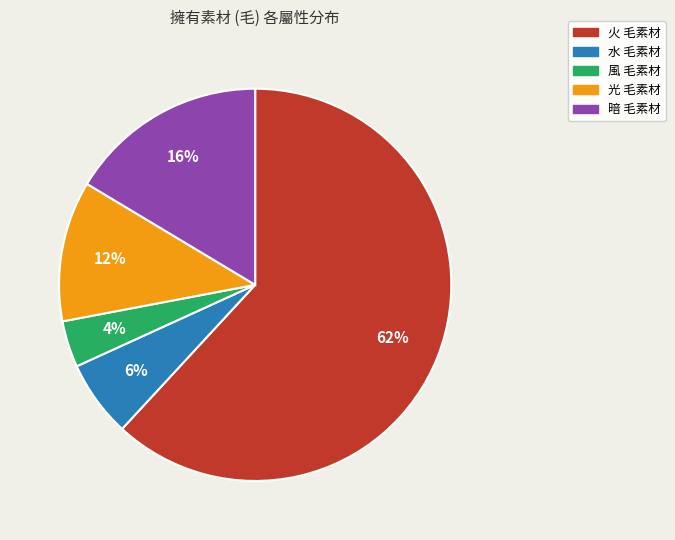

How many segments does this pie chart have?

5